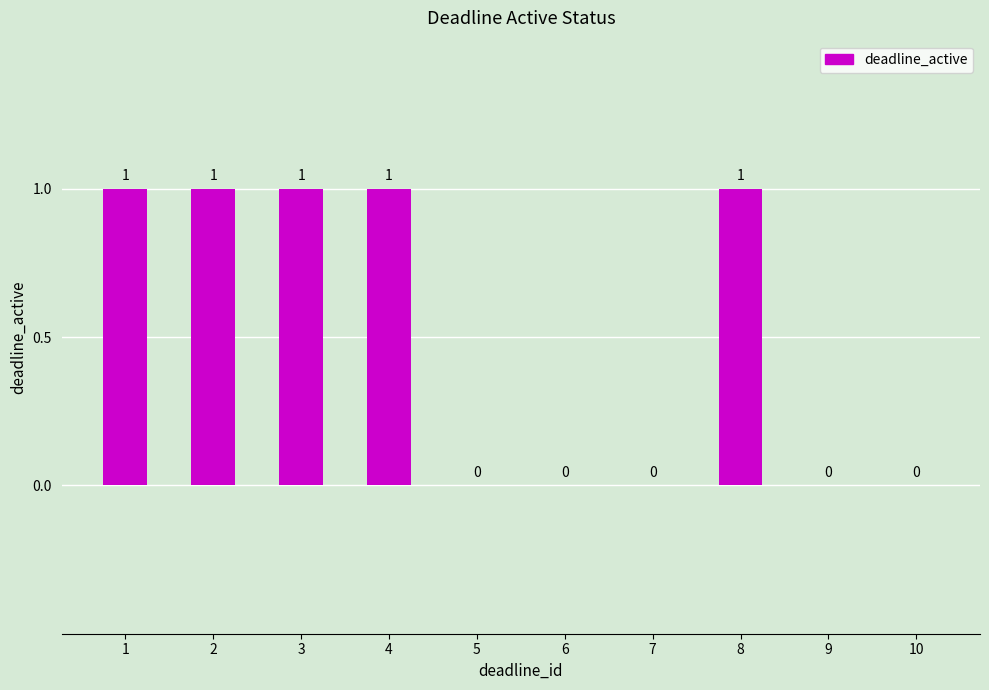

Are the bars horizontal?

No